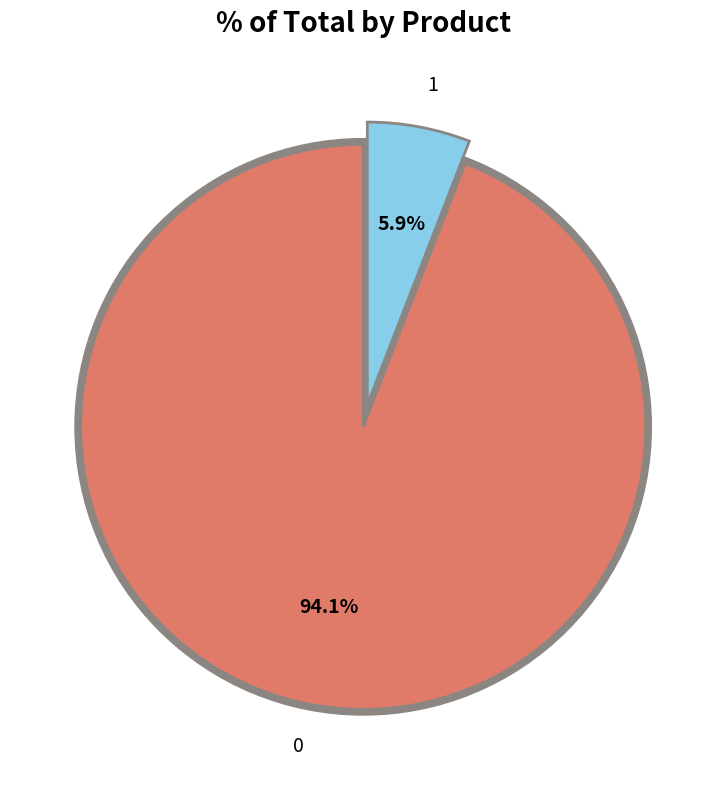

Is the sum of 1 and 0 greater than half?

Yes